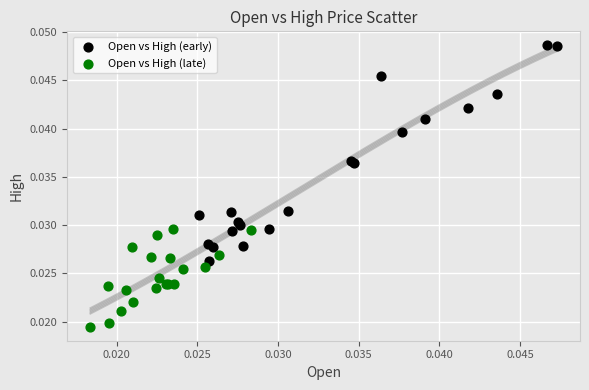

Which series contains the lowest Y value?

Open vs High (late)